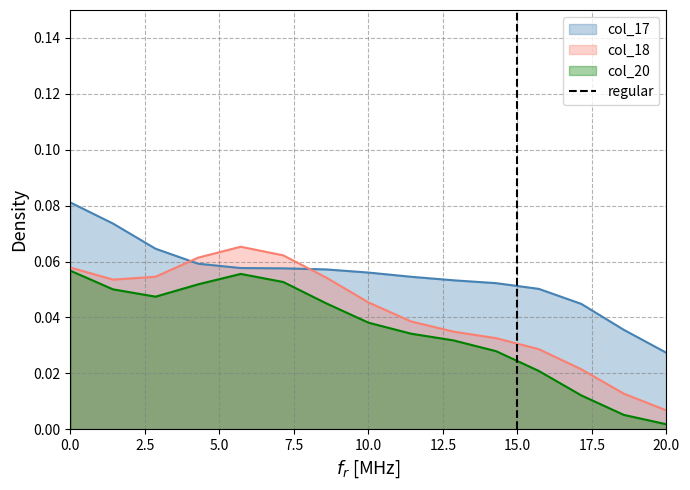

At which label is col_20 closest to 0?

20.0